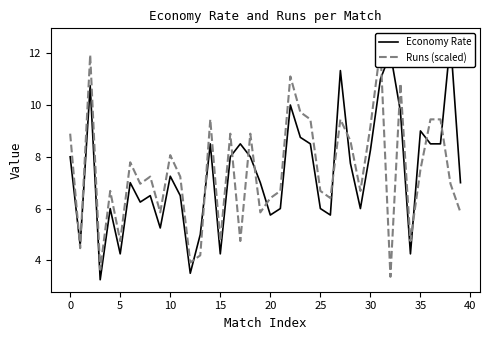

True or false: Runs (scaled) has more than 2 points higher than both neighbors.

True